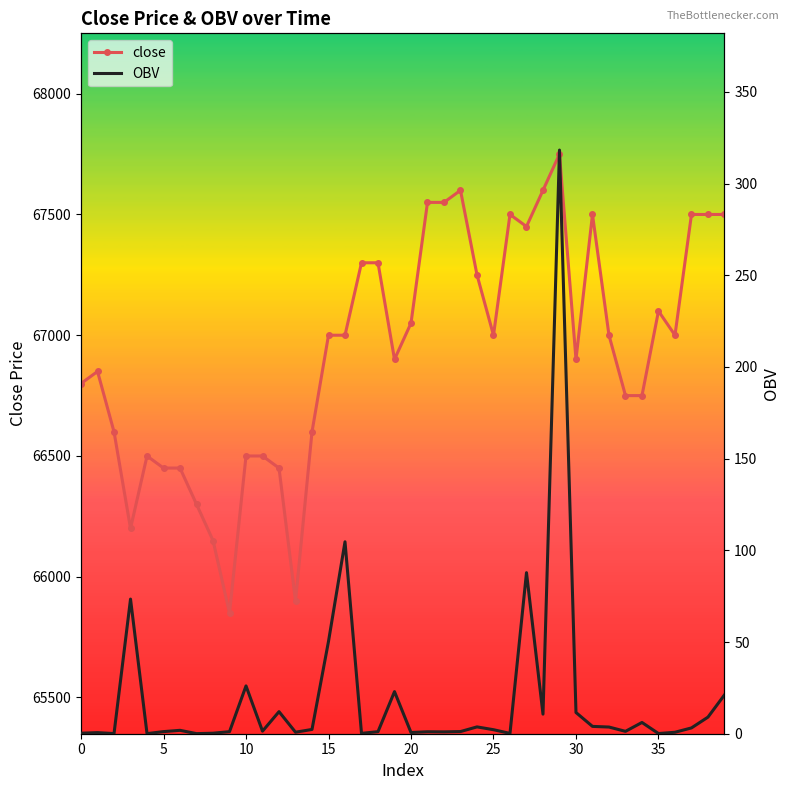

What is the label of the 20th point from the right?

20